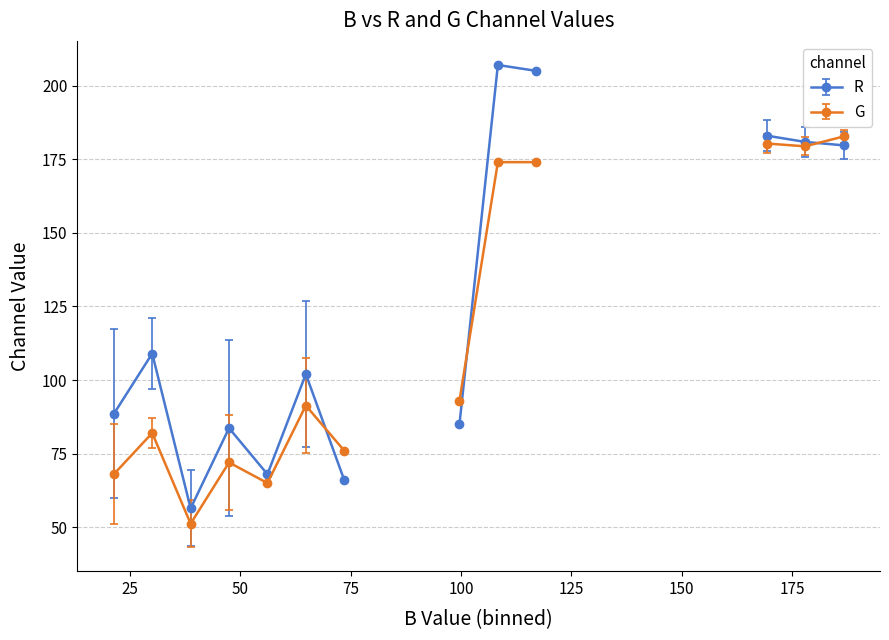

Rank the series by their maximum value, from lowest to highest.

G, R